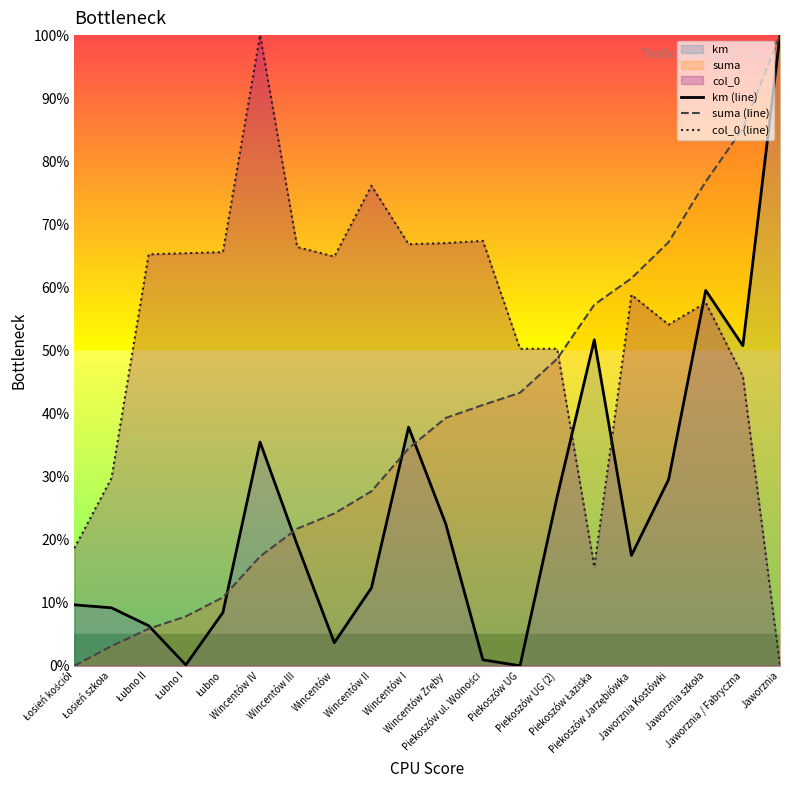

How many data points does each series have?

20